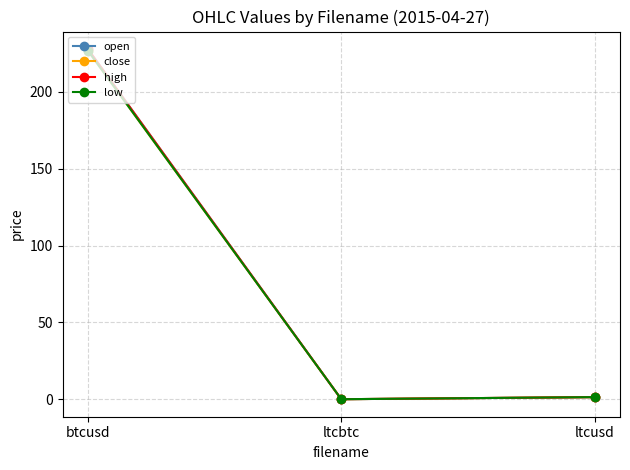

What is the maximum value shown in the chart?

227.9